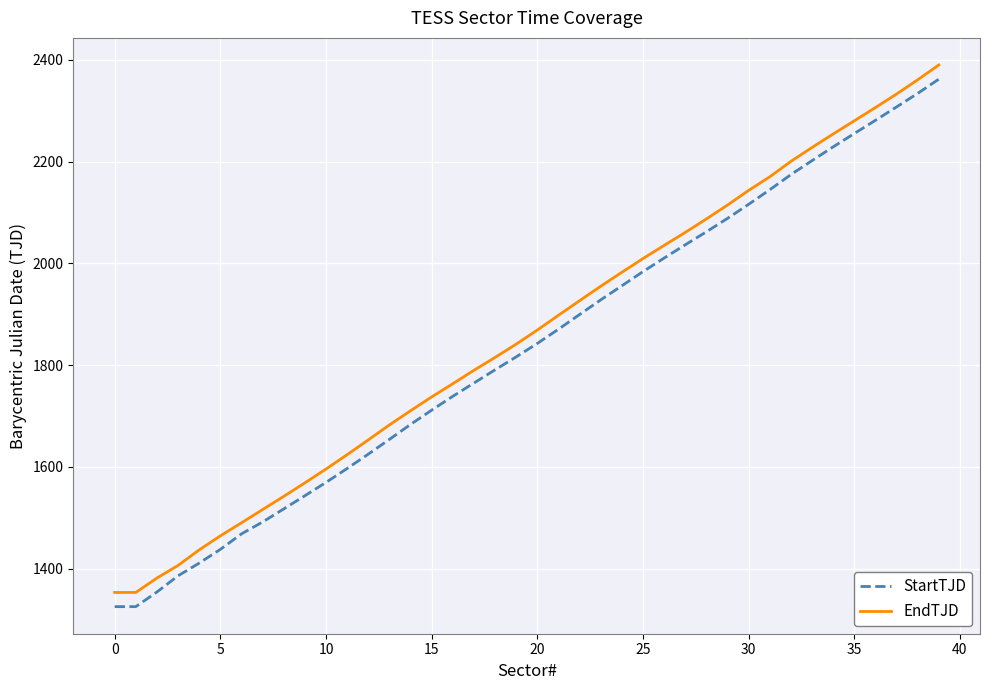

What is the highest value of the StartTJD series?

2361.8